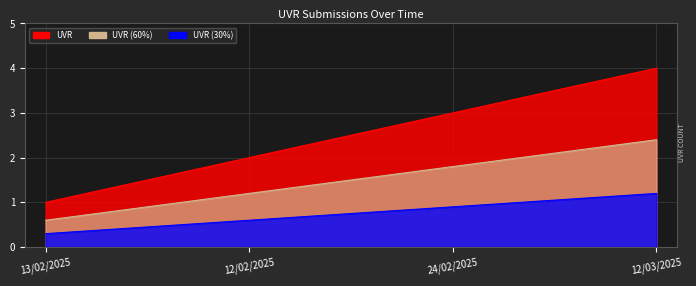

Count the values in the range 2 to 4.

3